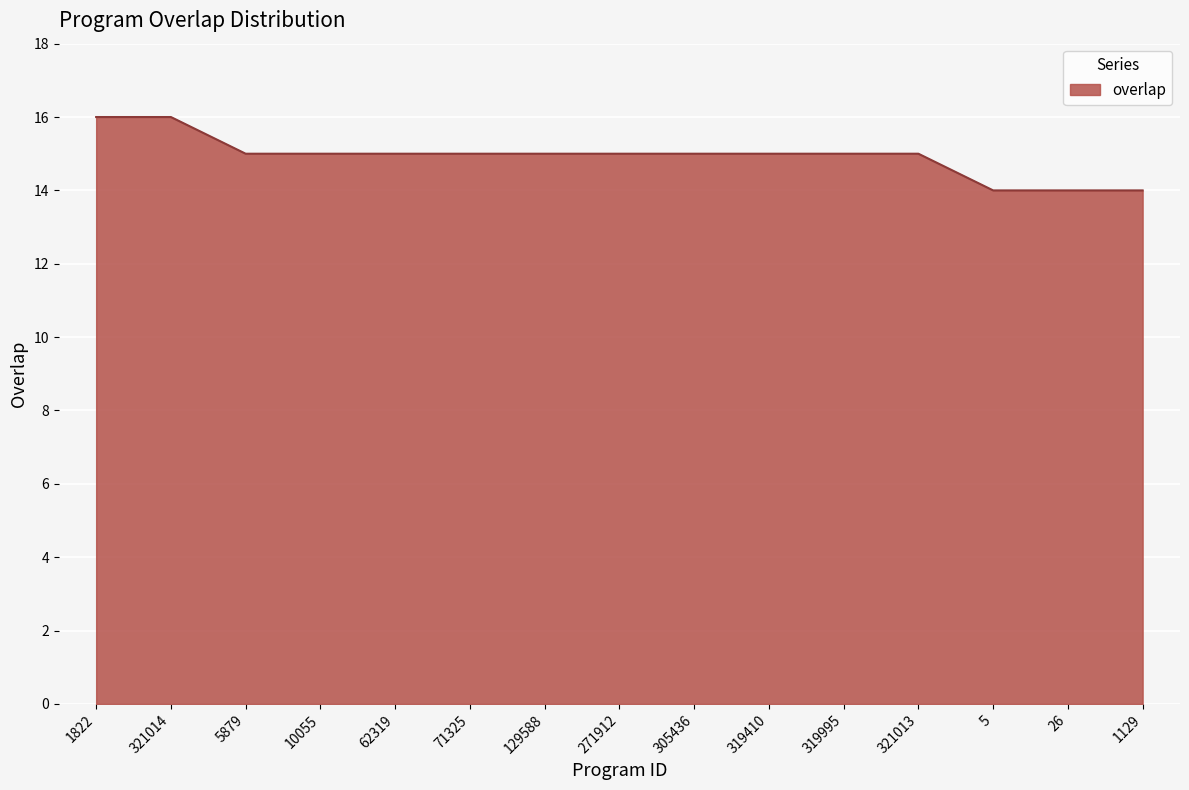

The value at 319995 is 15. True or false?

True